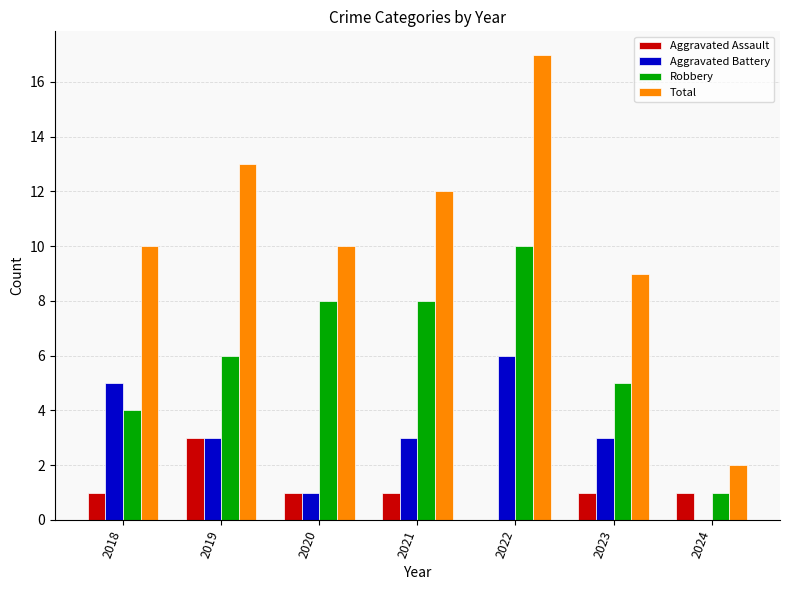

Is it true that Total equals 16 at 2020?

False